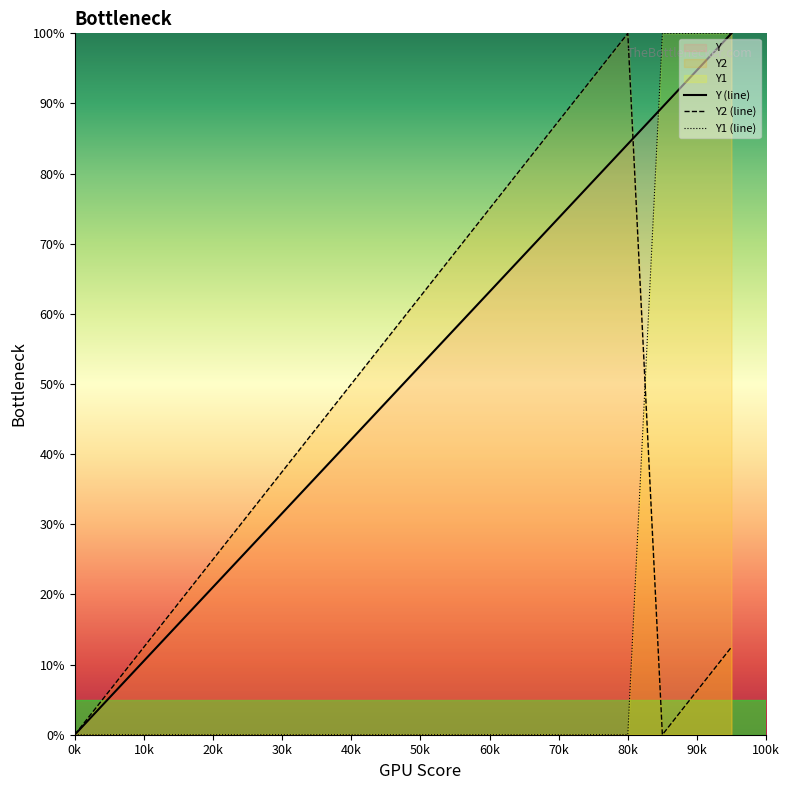

What is the difference between the second highest and minimum values in the Y2 (line) series?

93.8